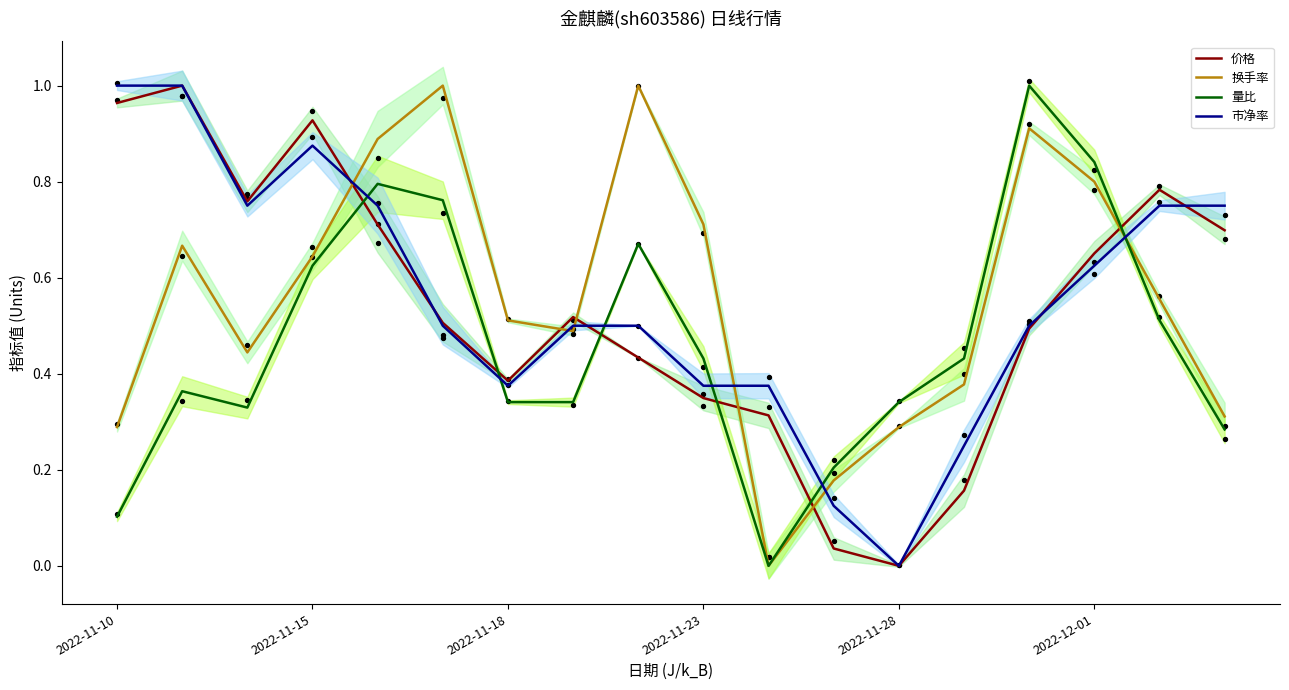

Which series has the largest Y range (max minus min)?

量比